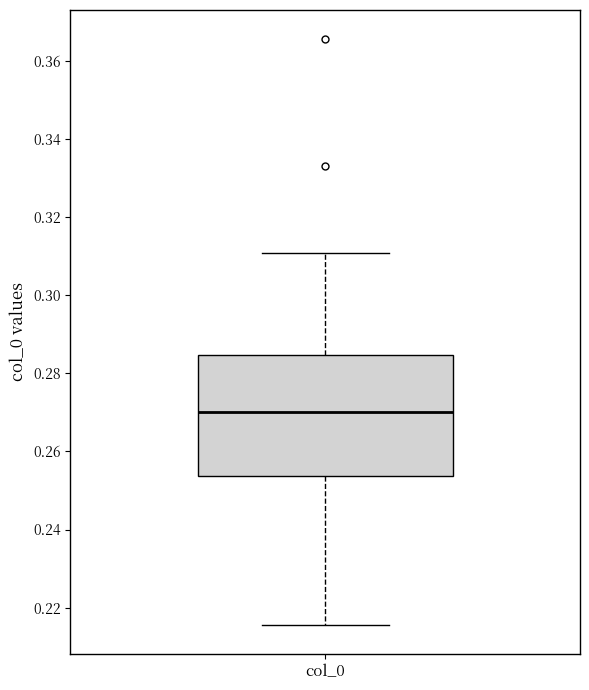

Read this box plot against the y-axis: the position of the median line, the range covered by the box, and the ends of both whiskers. The values are not printed on the chart, so give them approximately, as read against the axis.

median 0.270, box 0.254 to 0.284, whiskers 0.216 to 0.310